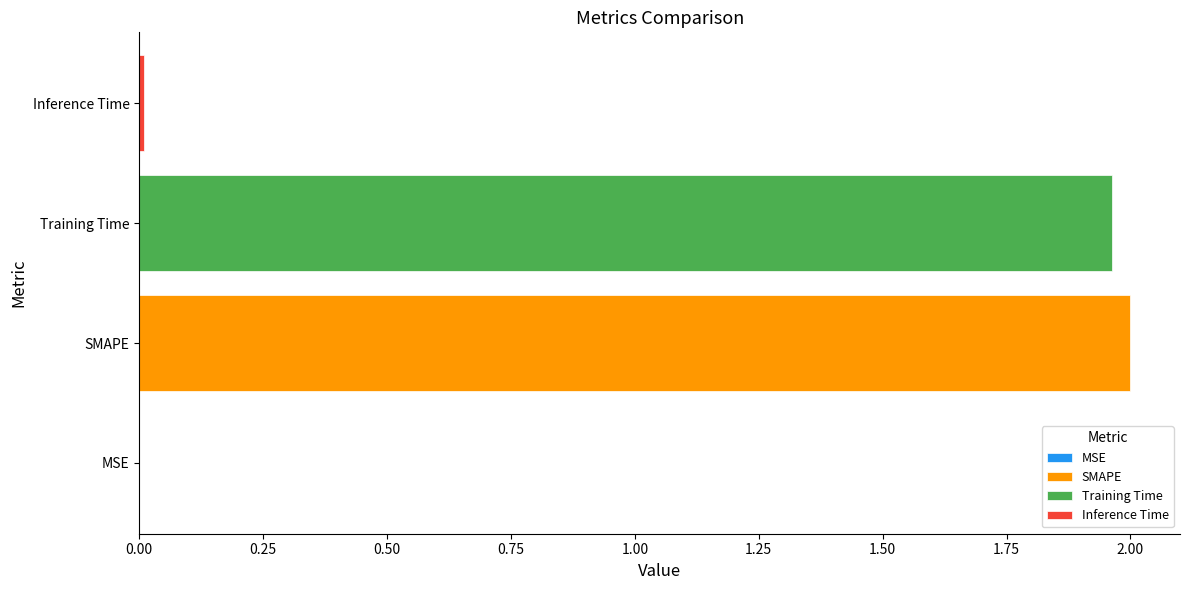

What is the label of the 4th bar from the right?

MSE